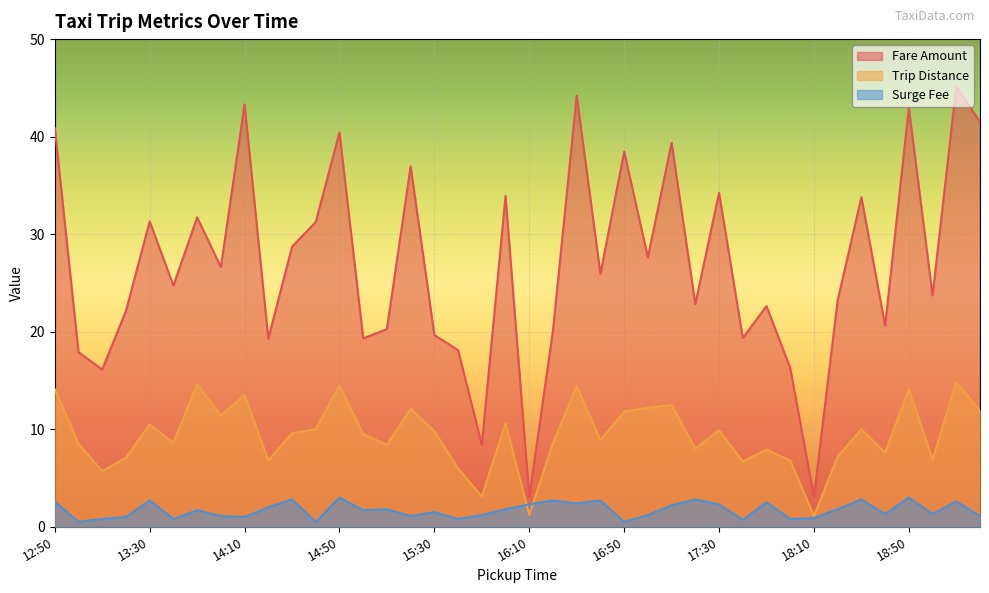

At which label is Fare Amount closest to 24?

19:00